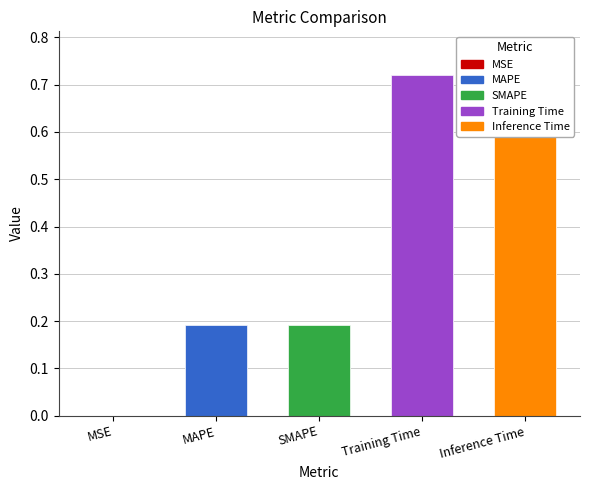

What is the label of the 1st bar from the right?

Inference Time